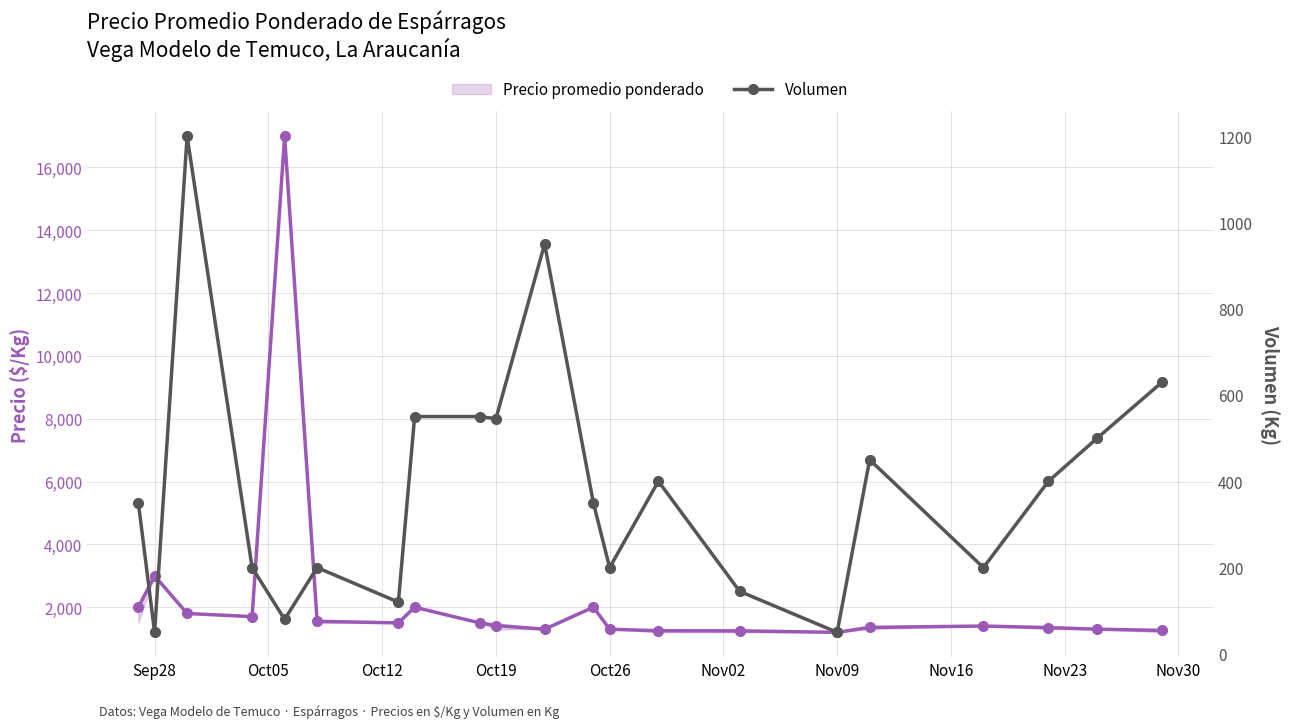

List the series in order of their overall mean, highest first.

Precio promedio ponderado, Volumen